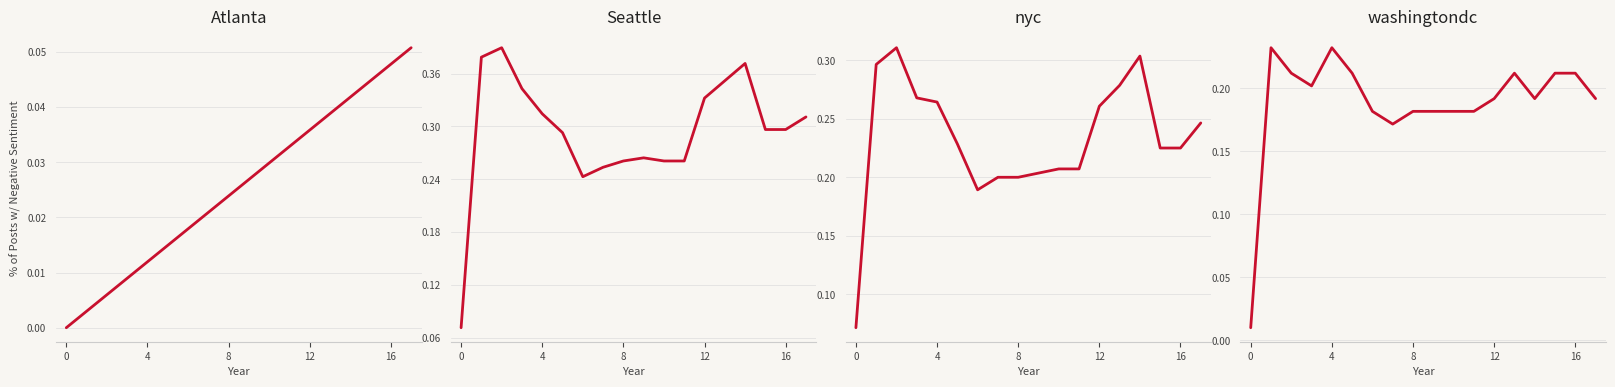

Rank the series by their maximum value, from highest to lowest.

col_4, col_5, col_6, col_40